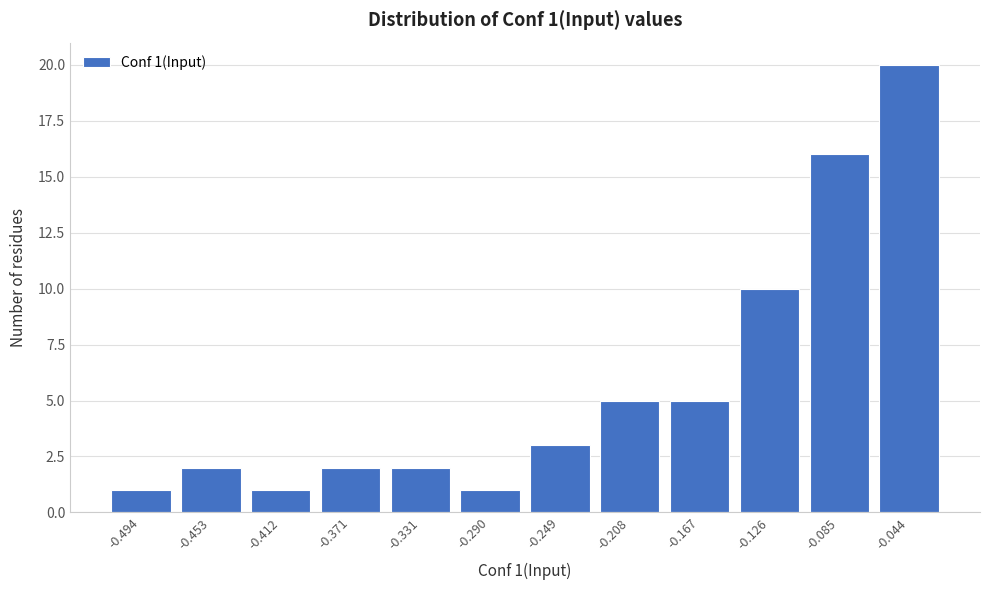

Reading right to left, list all the values displayed in this chart.

20	16	10	5	5	3	1	2	2	1	2	1